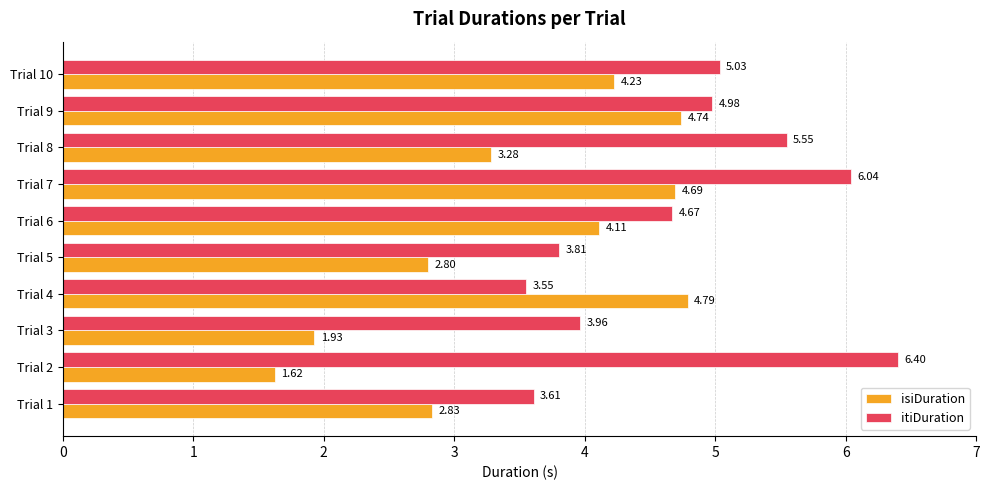

What is the difference between the highest and lowest values at Trial 1?

0.8